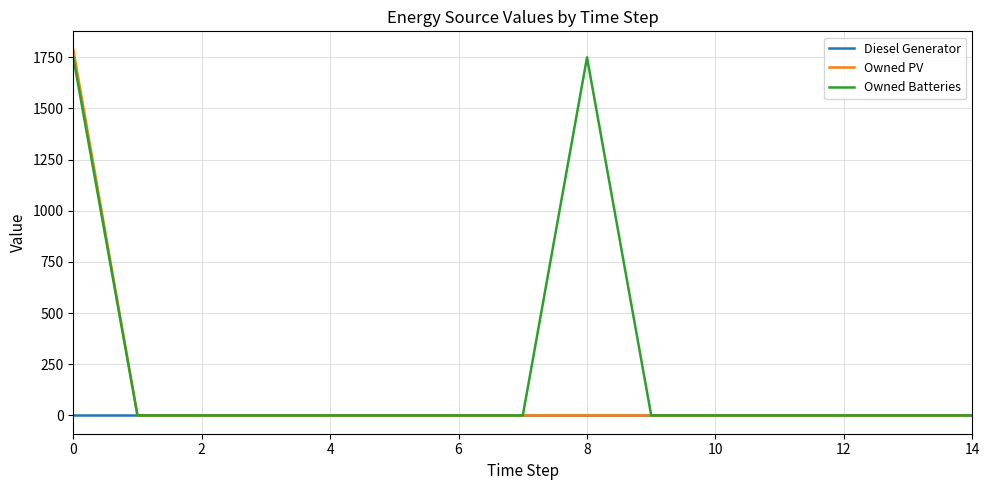

Rank the series by their average value, from lowest to highest.

Diesel Generator, Owned PV, Owned Batteries